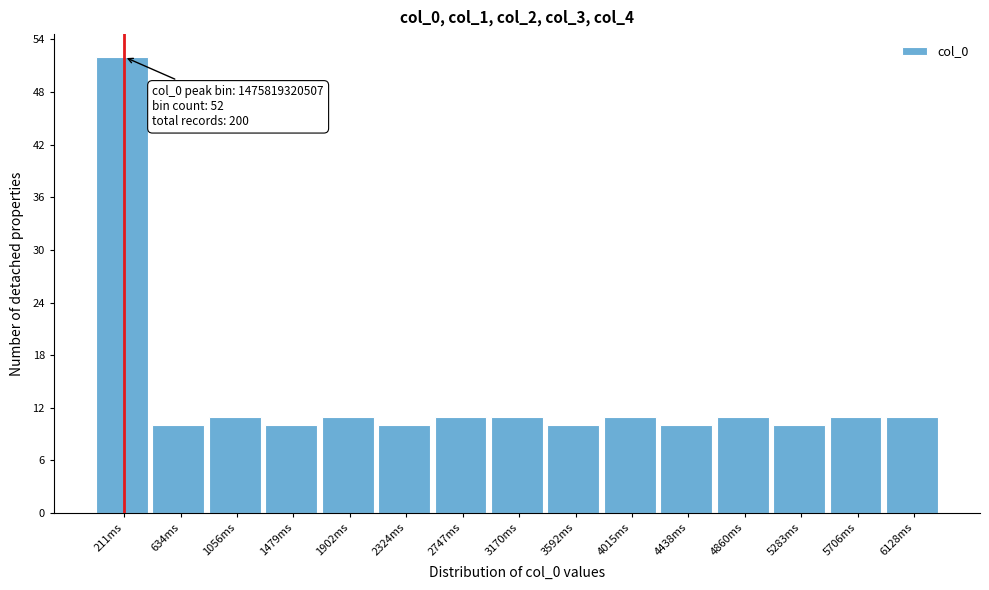

Reading left to right, transcribe all the data shown in this chart.

211ms=52	634ms=10	1056ms=11	1479ms=10	1902ms=11	2324ms=10	2747ms=11	3170ms=11	3592ms=10	4015ms=11	4438ms=10	4860ms=11	5283ms=10	5706ms=11	6128ms=11